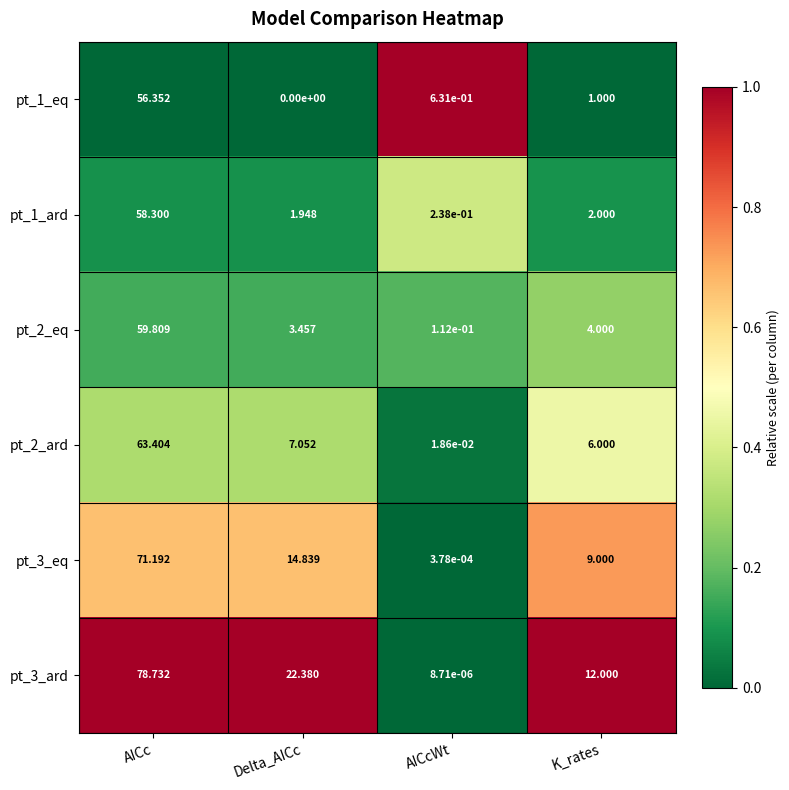

At which category is the sum across all series the highest?

AICc